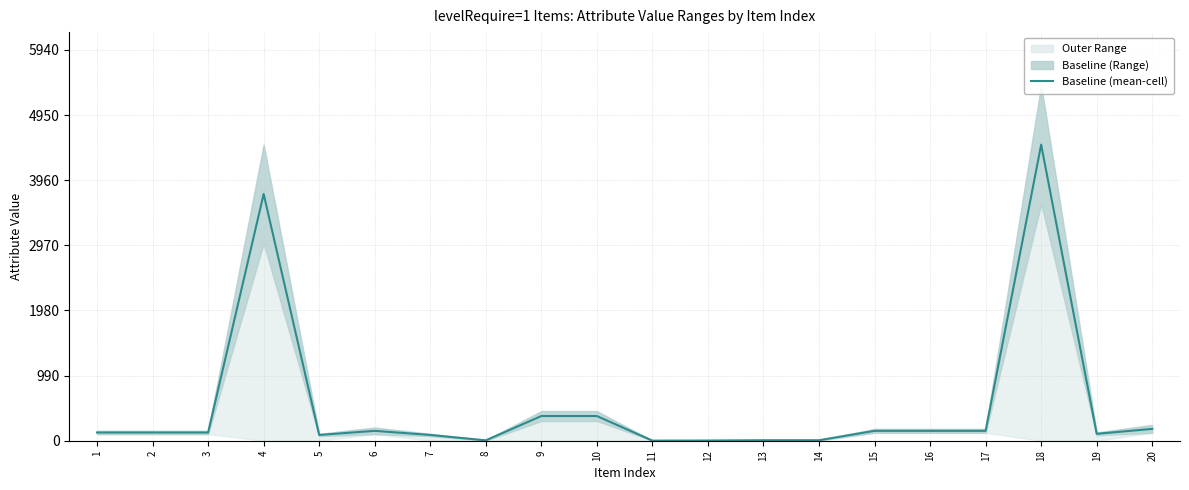

At which label does the data first exceed 125?

4